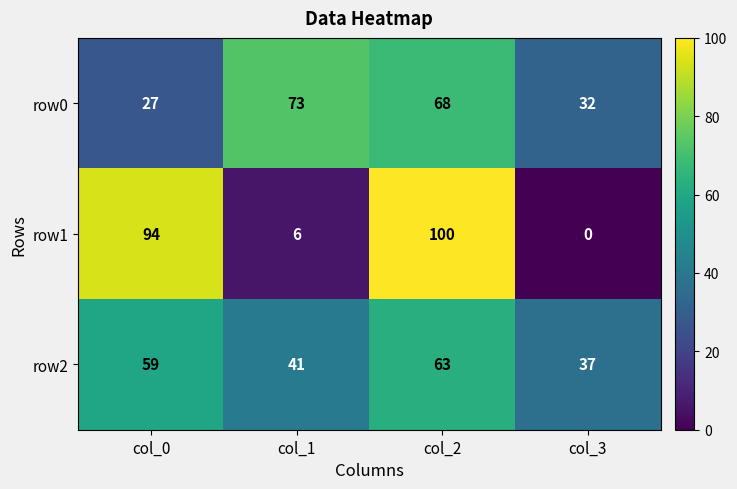

What is the approximate value of row2 at col_3, to the nearest 10?

40